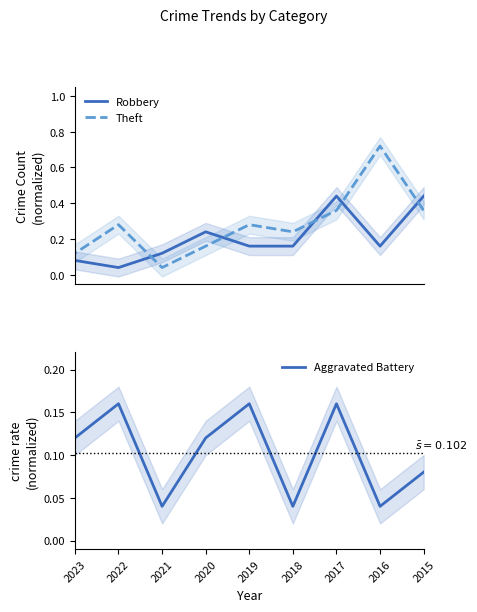

Is the value of Theft at 2022 greater than the value of Aggravated Battery at 2020?

Yes